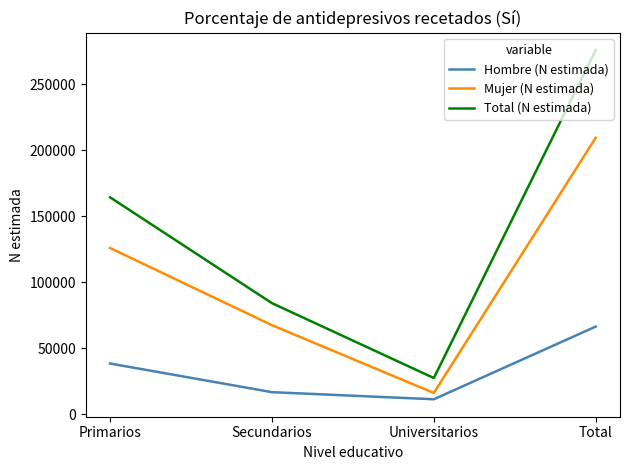

What is the highest value of the Hombre (N estimada) series?

66425